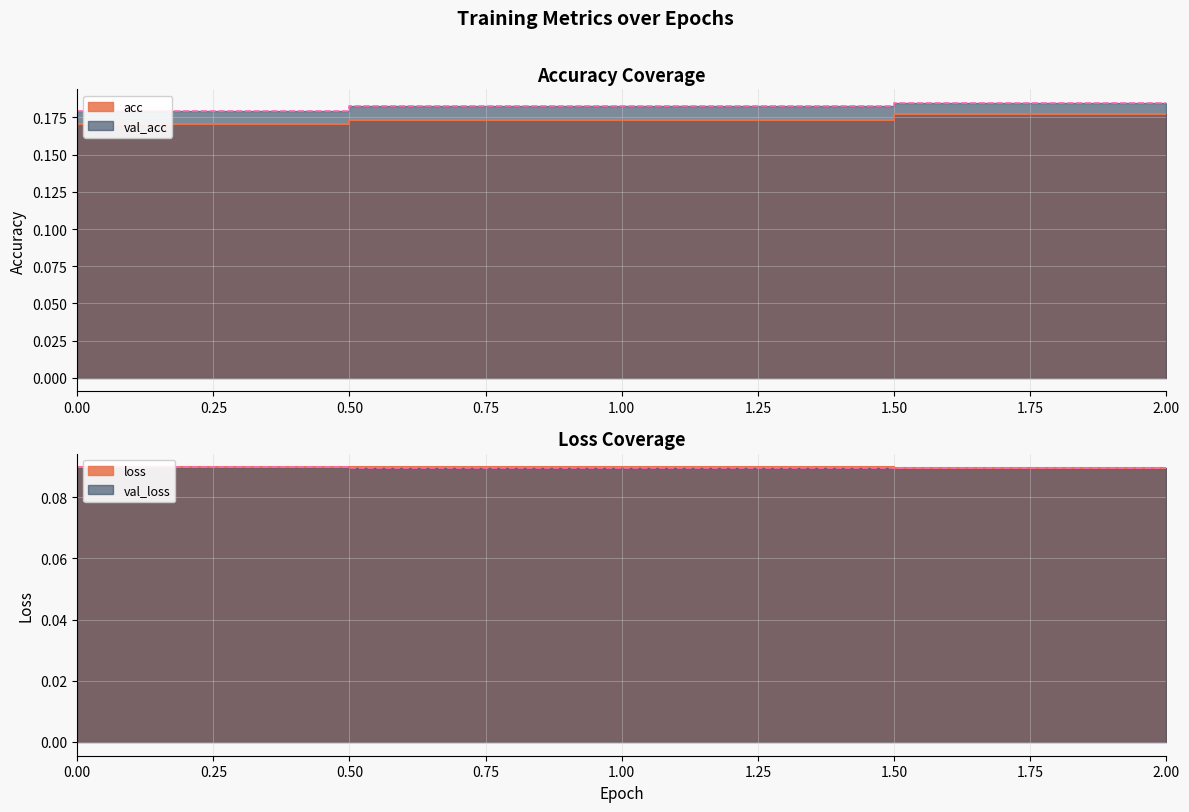

Which series has the widest spread of values?

acc